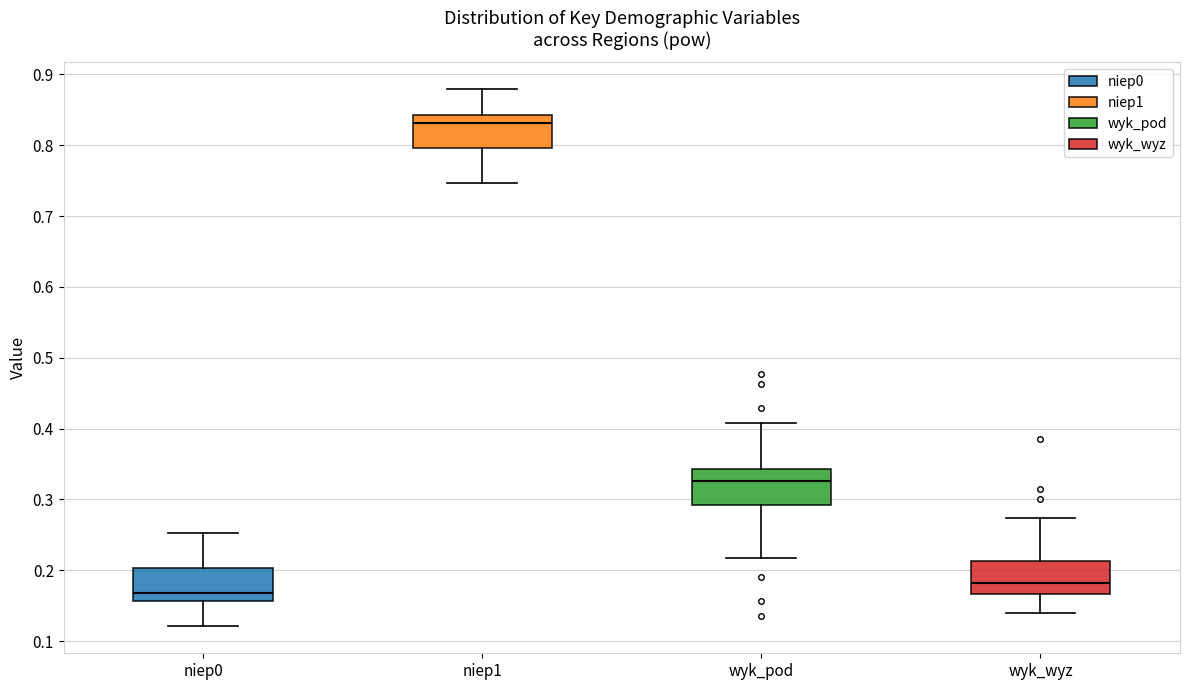

Reading left to right, read every box against the y-axis: the position of its median line, the range the box covers, and the ends of its whiskers. The values are not printed on the chart, so give them approximately, as read against the axis.

niep0: median 0.17, box 0.16 to 0.20, whiskers 0.12 to 0.25
niep1: median 0.83, box 0.80 to 0.84, whiskers 0.75 to 0.88
wyk_pod: median 0.33, box 0.29 to 0.34, whiskers 0.22 to 0.41
wyk_wyz: median 0.18, box 0.17 to 0.21, whiskers 0.14 to 0.27